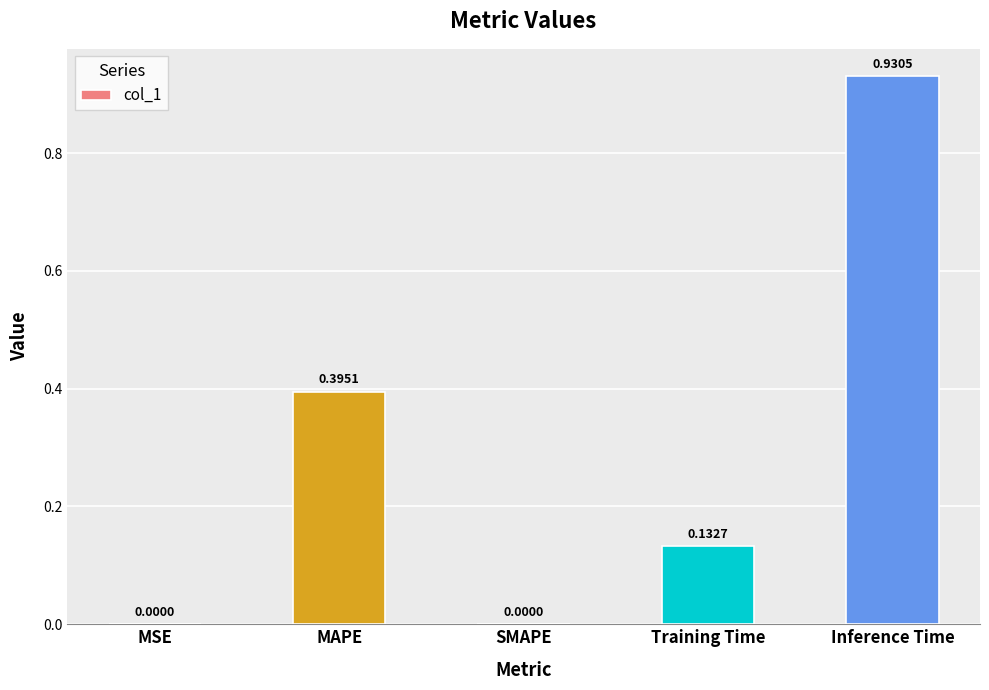

Which category has the highest value across all series?

Inference Time